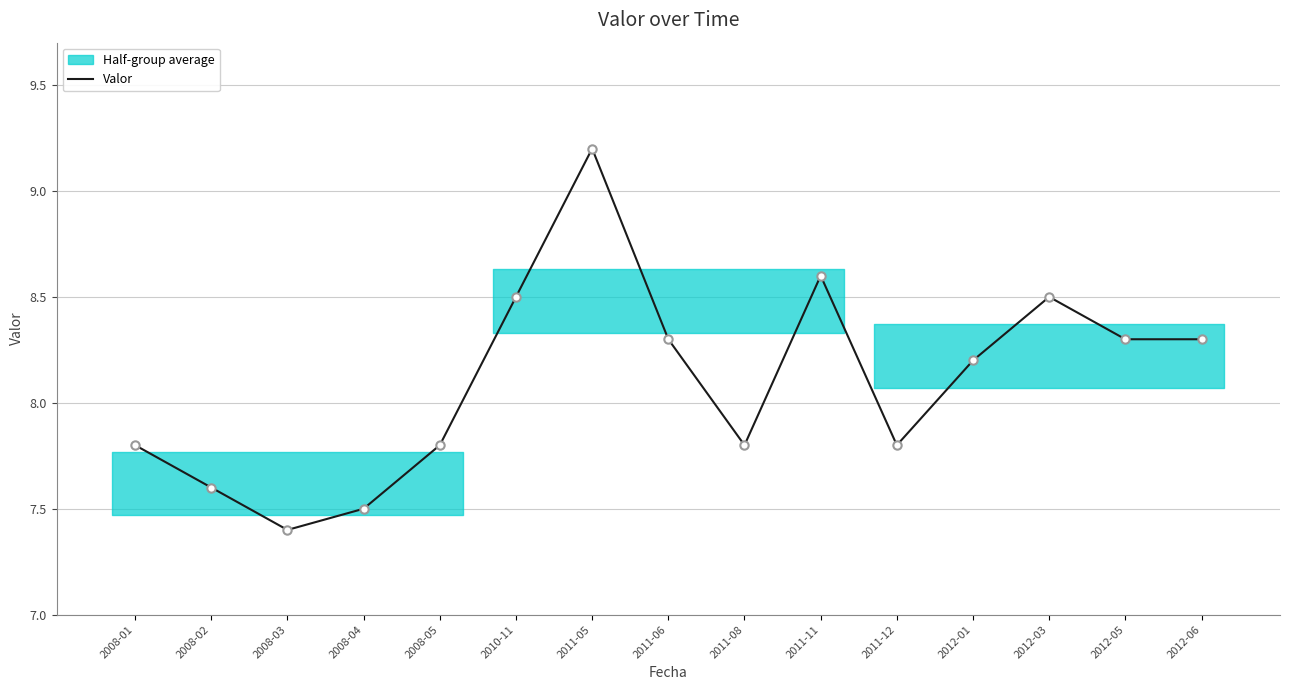

At which label does the data first exceed 8?

2010-11